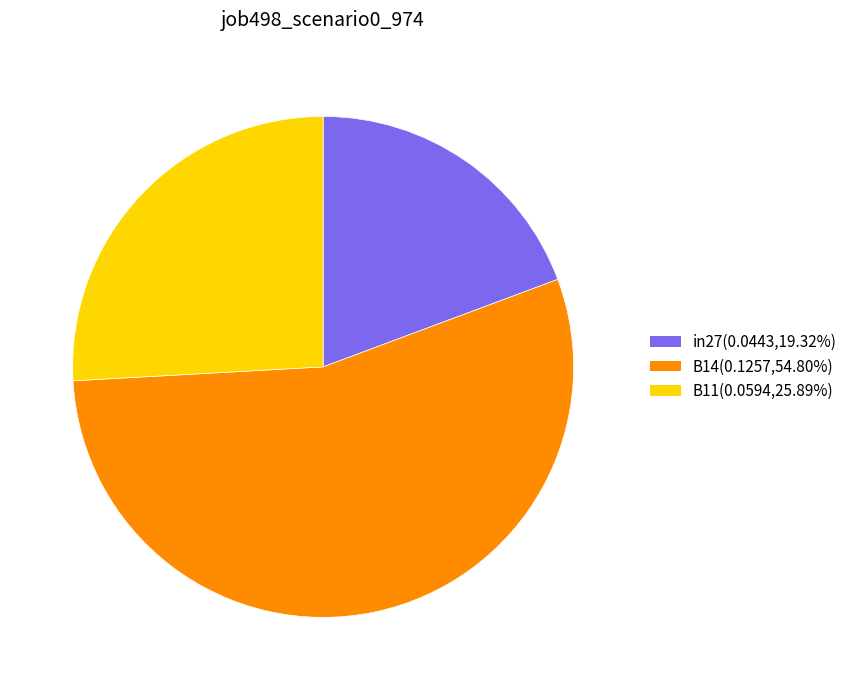

Do B14 and in27 together represent more than half of the pie?

Yes